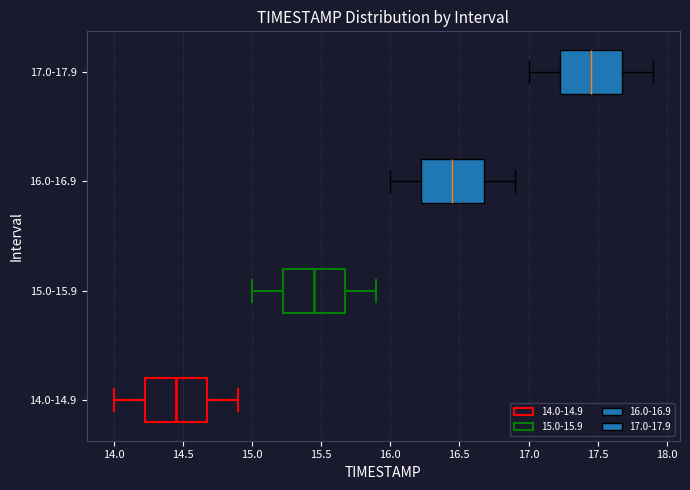

Where is the left edge of the box for 14.0-14.9 on the x-axis? The values are not printed on the chart, so give them approximately, as read against the axis.

14.25